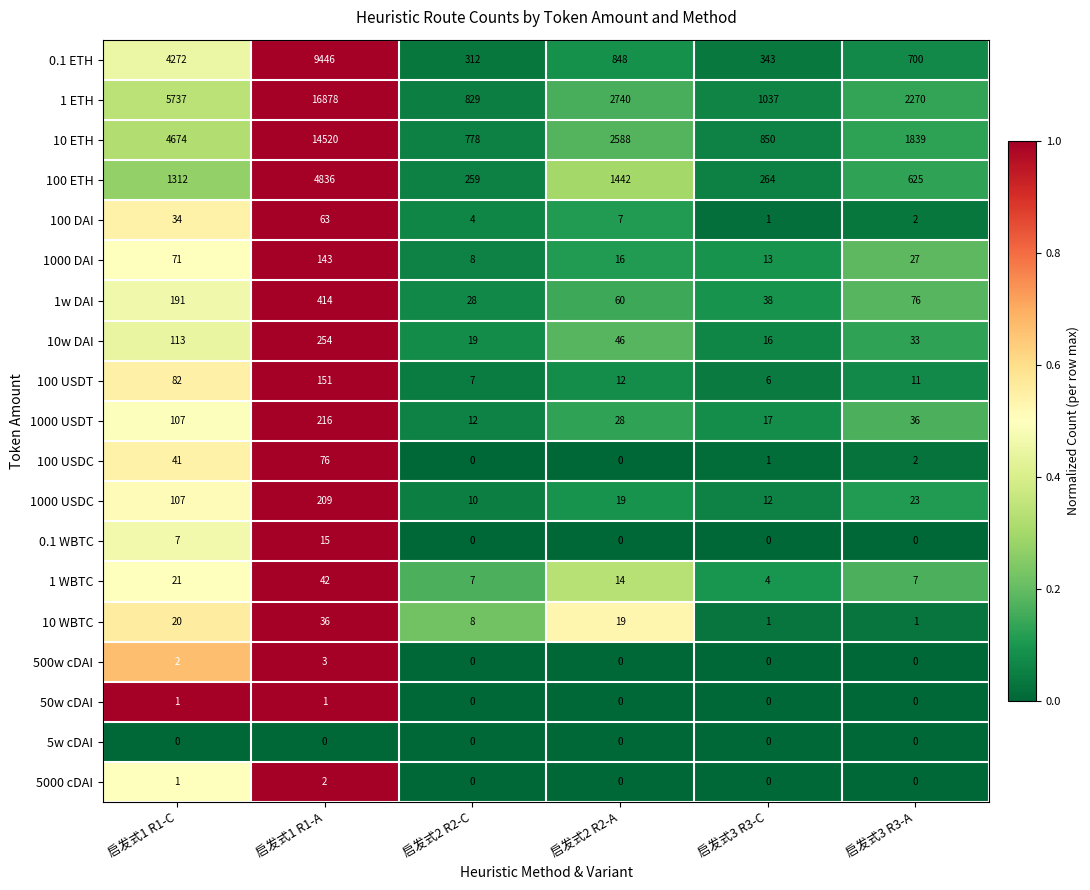

Rank the series by their maximum value, from lowest to highest.

5w cDAI, 50w cDAI, 5000 cDAI, 500w cDAI, 0.1 WBTC, 10 WBTC, 1 WBTC, 100 DAI, 100 USDC, 1000 DAI, 100 USDT, 1000 USDC, 1000 USDT, 10w DAI, 1w DAI, 100 ETH, 0.1 ETH, 10 ETH, 1 ETH